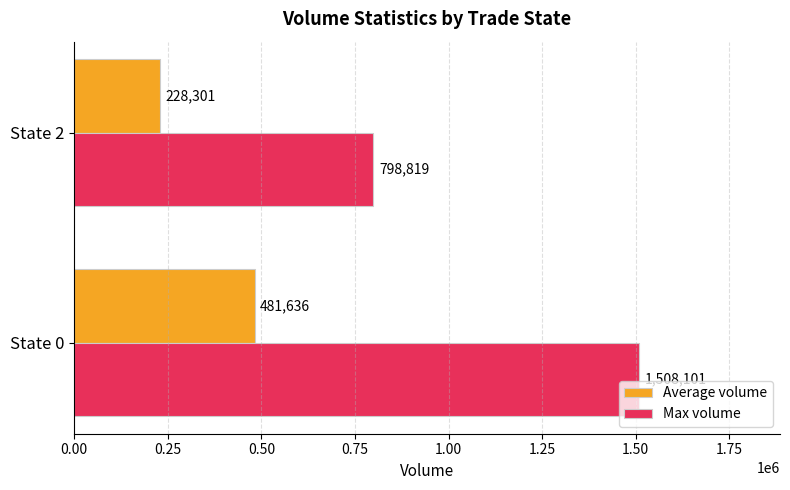

Which series has the largest total across all categories?

Max volume